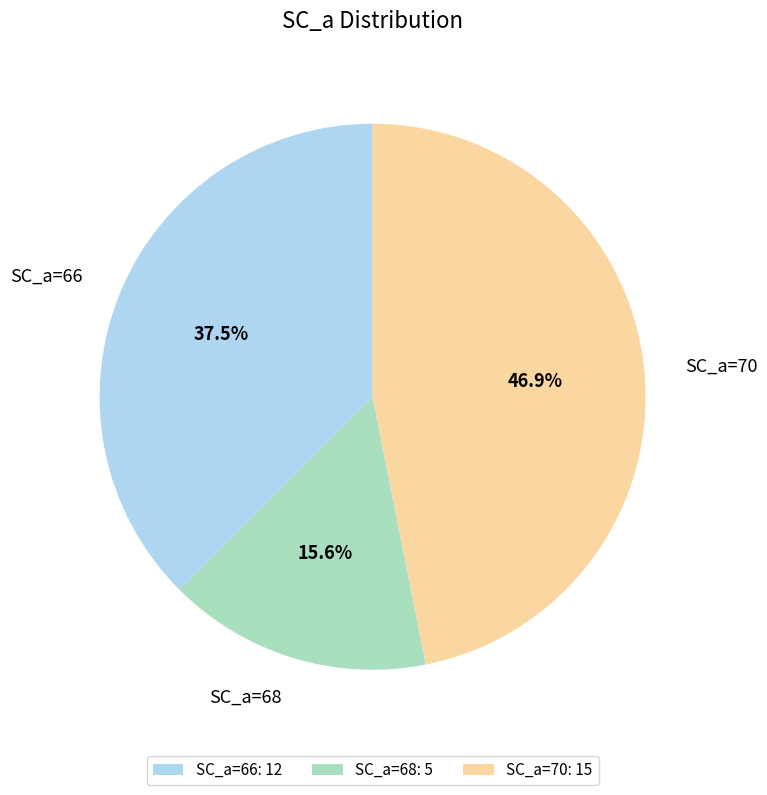

Rank the categories by value from lowest to highest.

SC_a=68: 5, SC_a=66: 12, SC_a=70: 15